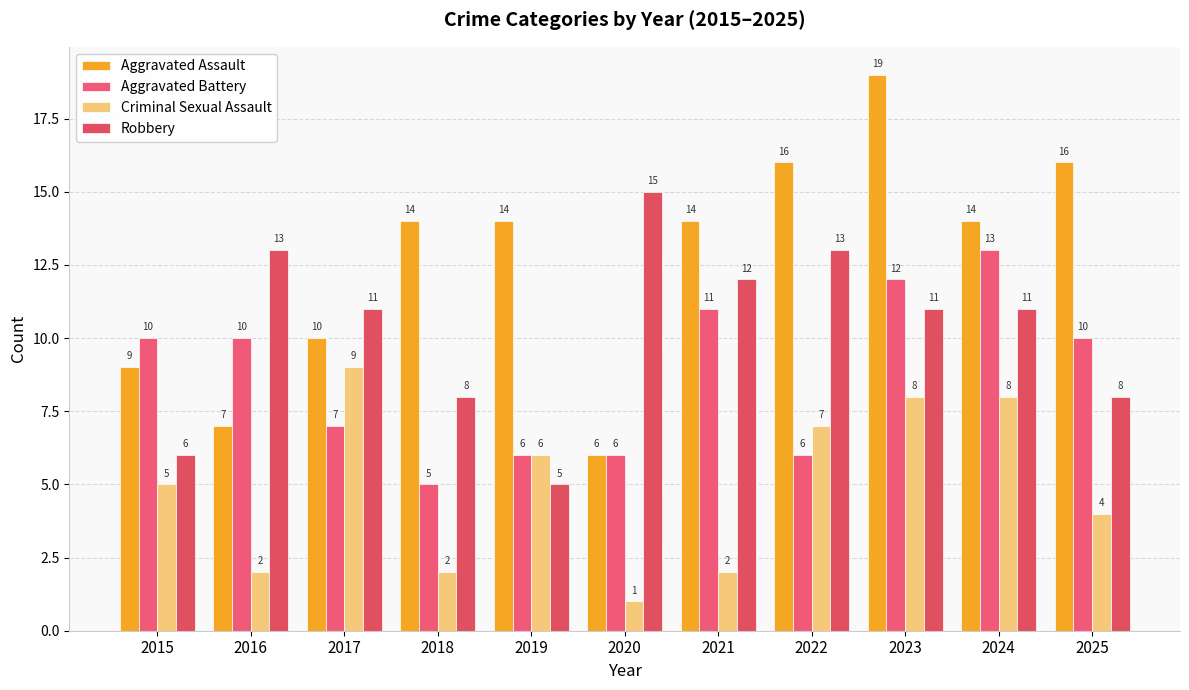

Between 2019 and 2022, which is larger?

2022